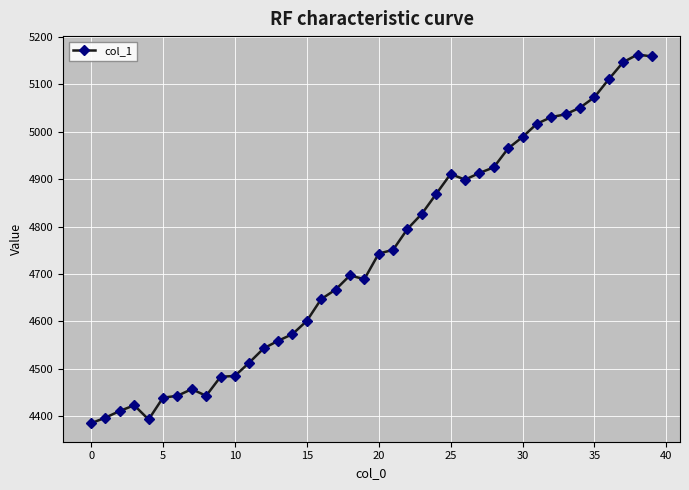

True or false: the data has more than 2 interior local peaks.

True